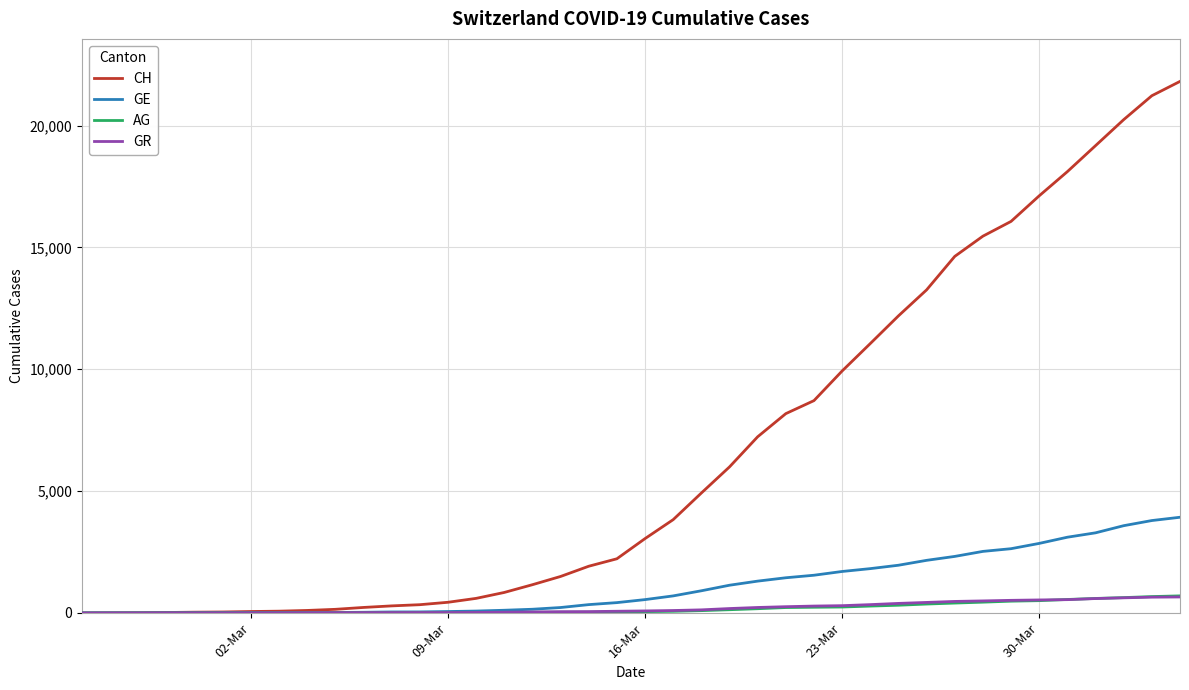

How many lines are shown in the chart?

4